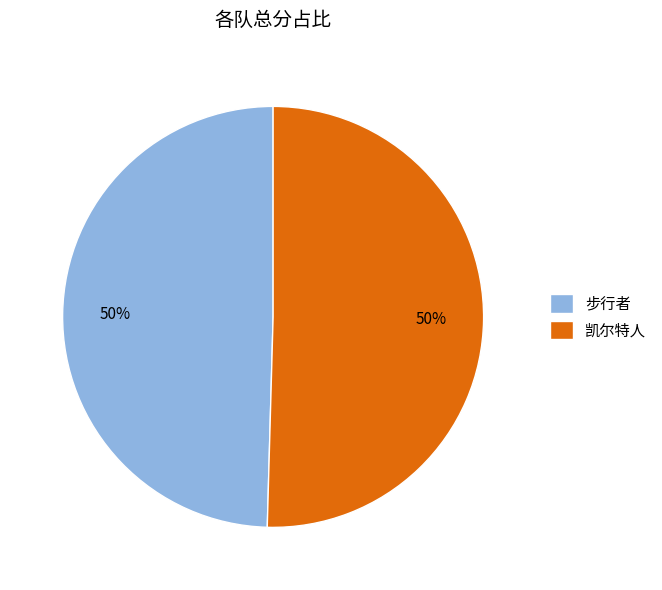

To the nearest percent, what percentage of the pie is 凯尔特人?

50%